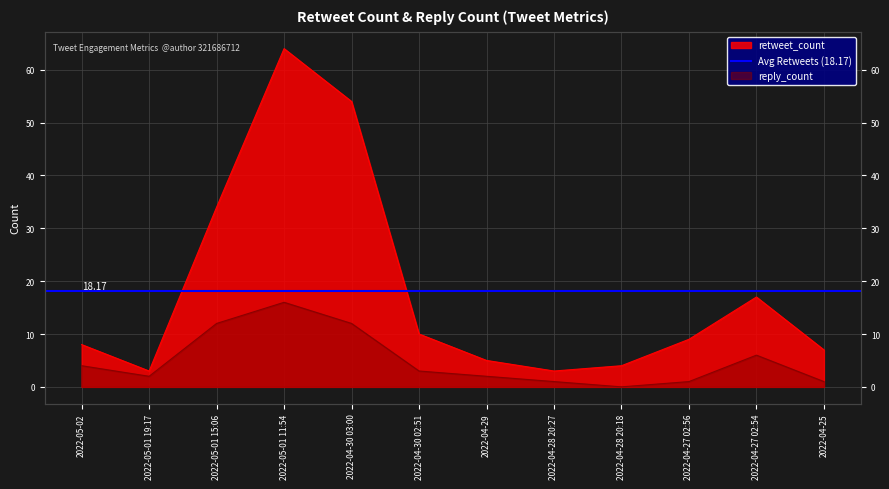

At which label does retweet_count first exceed 9?

2022-05-01 15:06